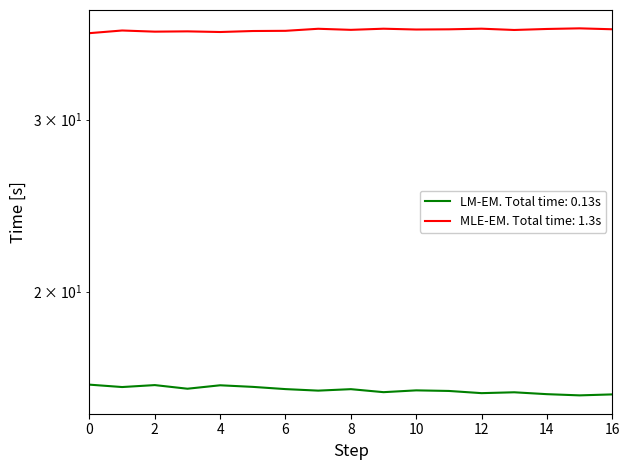

True or false: bkg and peak_intensity cross at least once.

False